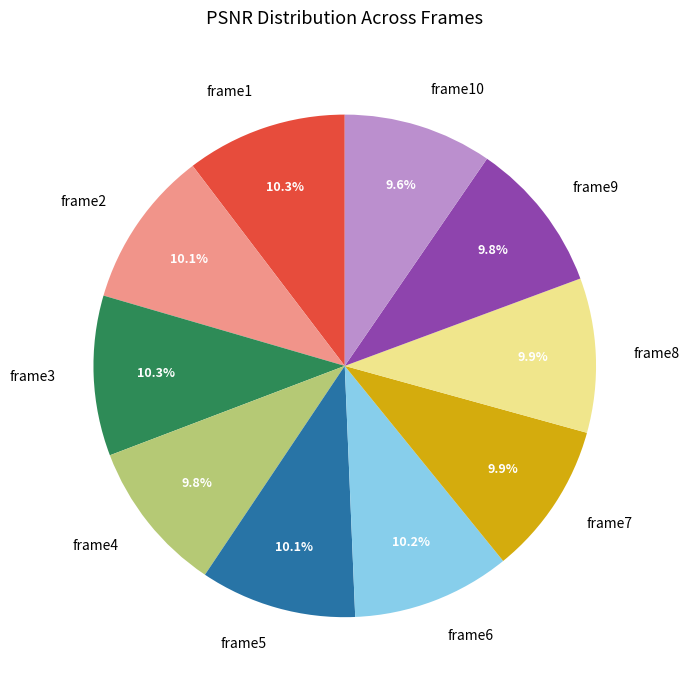

Is frame5 the majority of the pie?

No